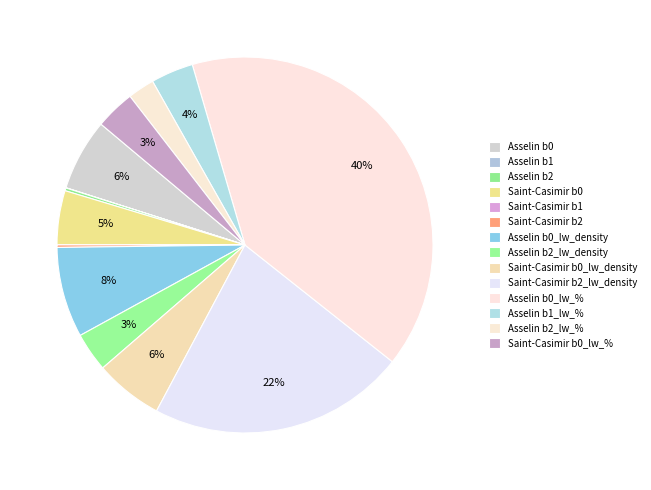

Does any single category account for the majority?

No